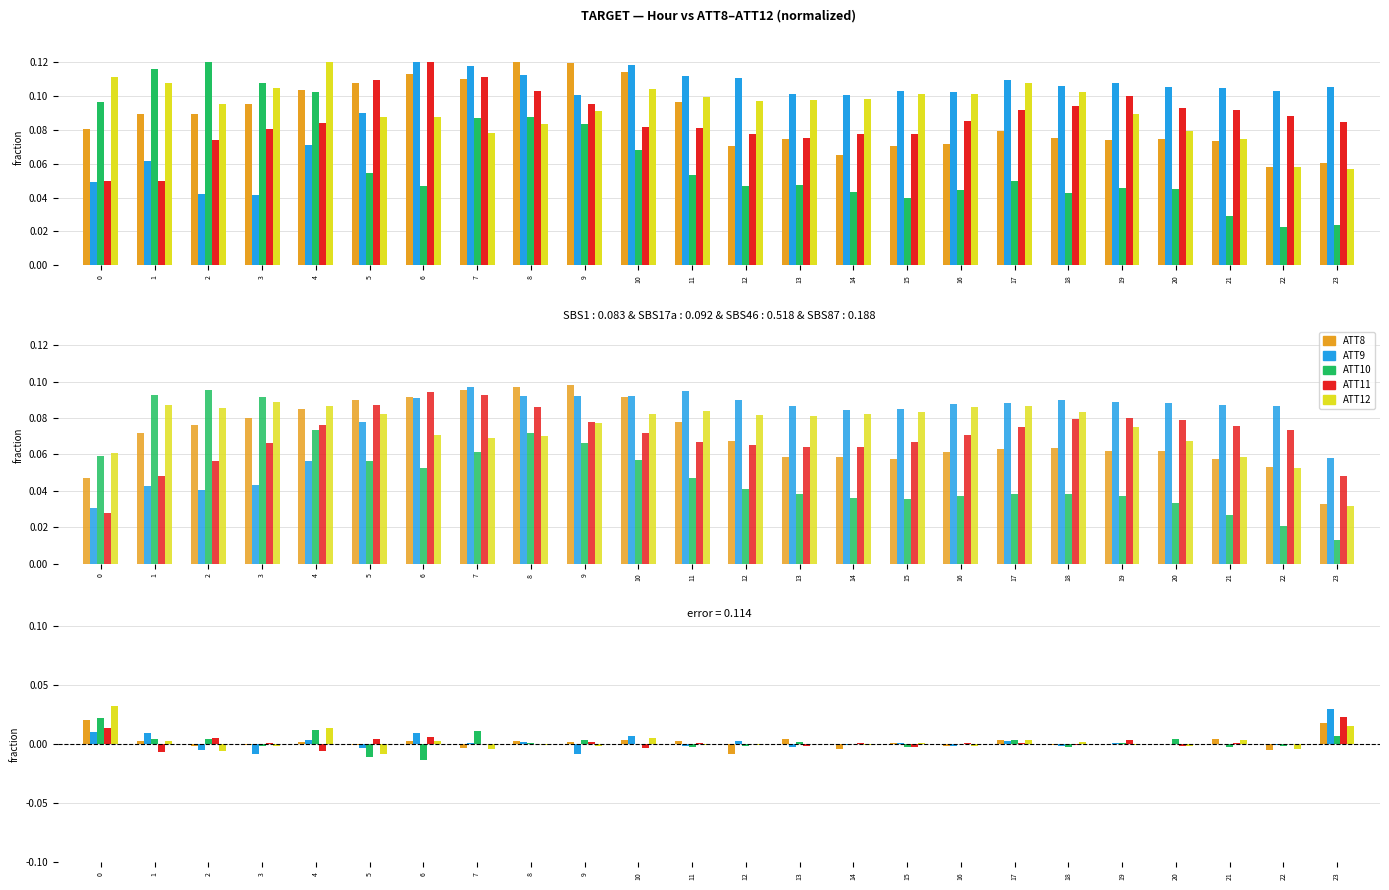

Which series has the largest range (max minus min)?

ATT12